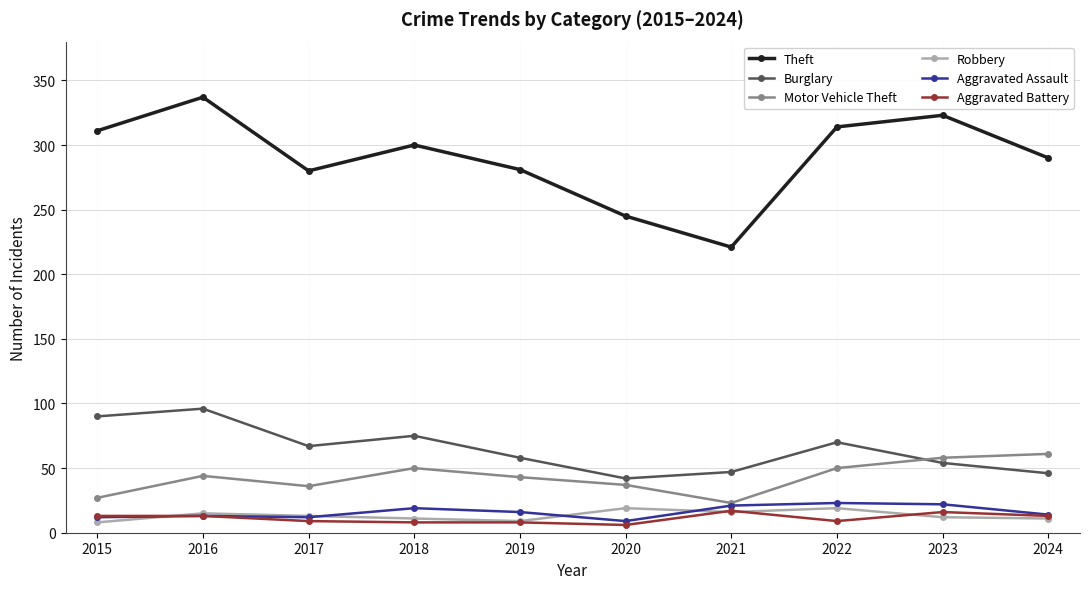

What are all the series names shown in the legend?

Theft, Burglary, Motor Vehicle Theft, Robbery, Aggravated Assault, Aggravated Battery